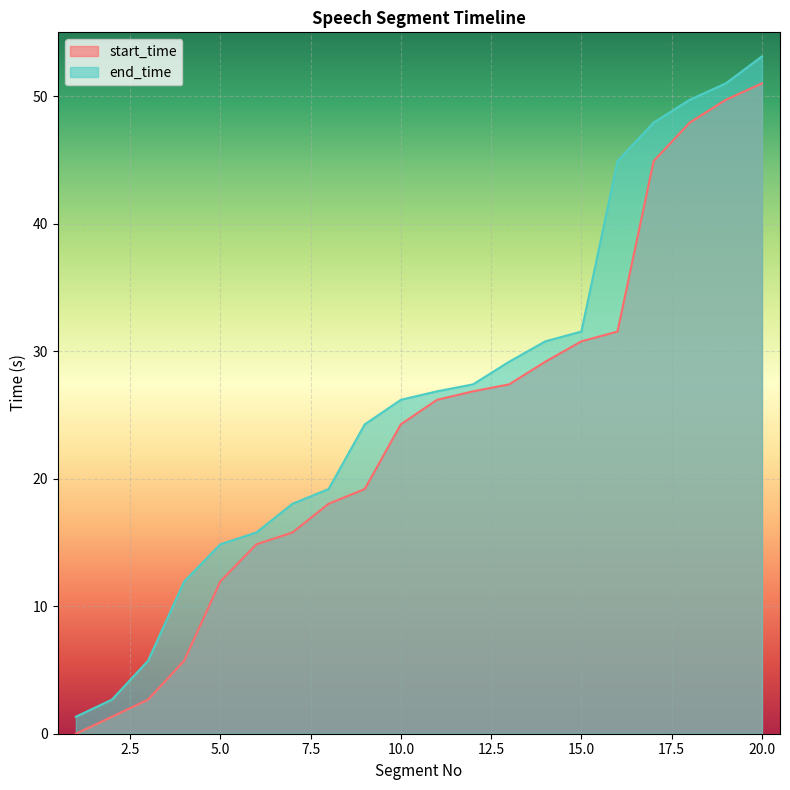

How many series are shown in this chart?

2